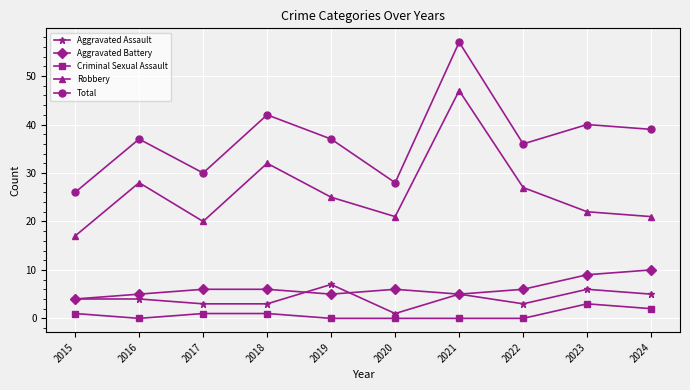

Which series has the largest total across all categories?

Total